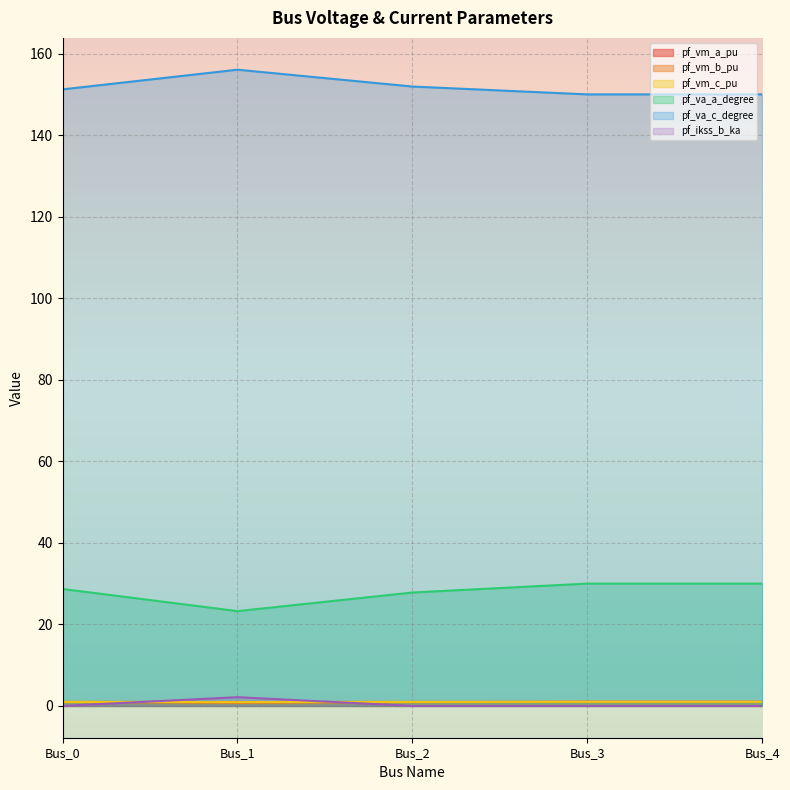

True or false: pf_va_a_degree and pf_vm_c_pu cross at least once.

False